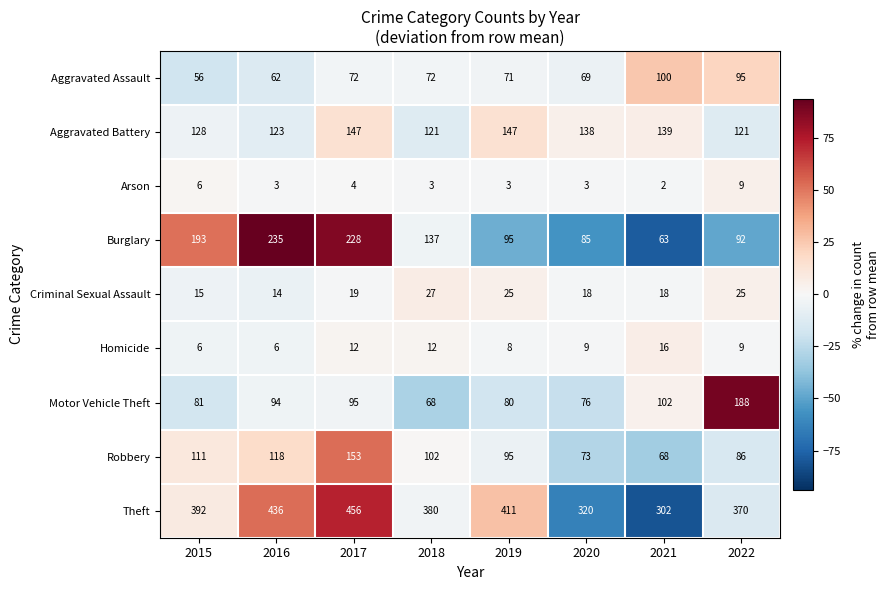

True or false: Theft has a value of 302 at 2021.

True